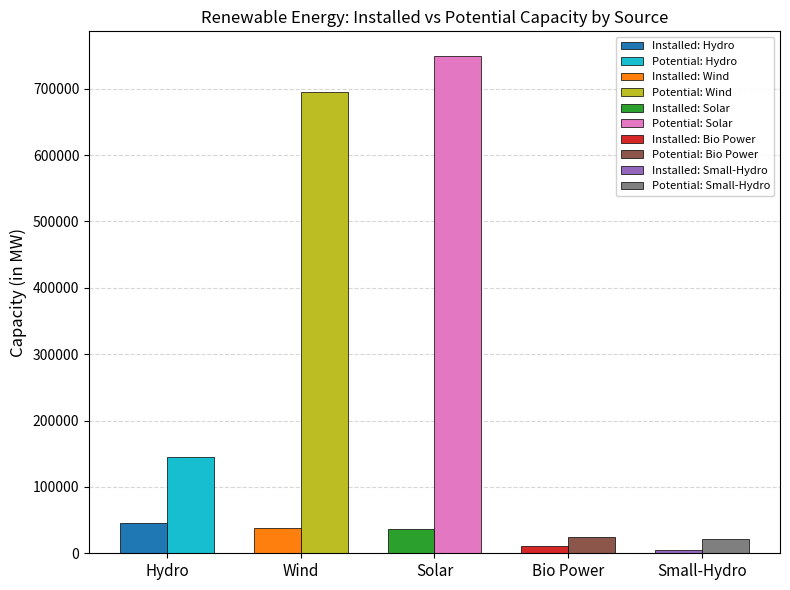

True or false: Potential Capacity has a value of 12861.2 at Small-Hydro.

False